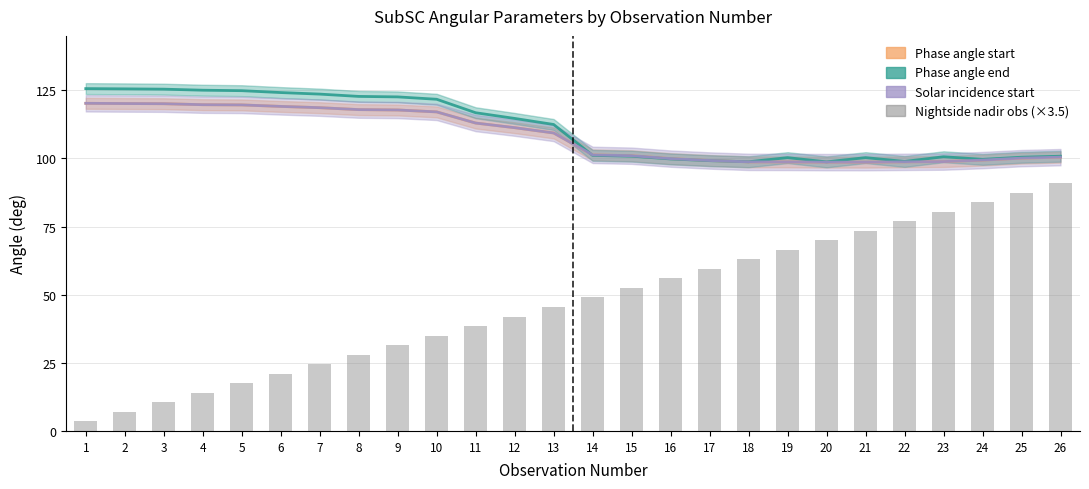

What is the difference between the second highest and minimum values in the Phase angle start series?

21.5